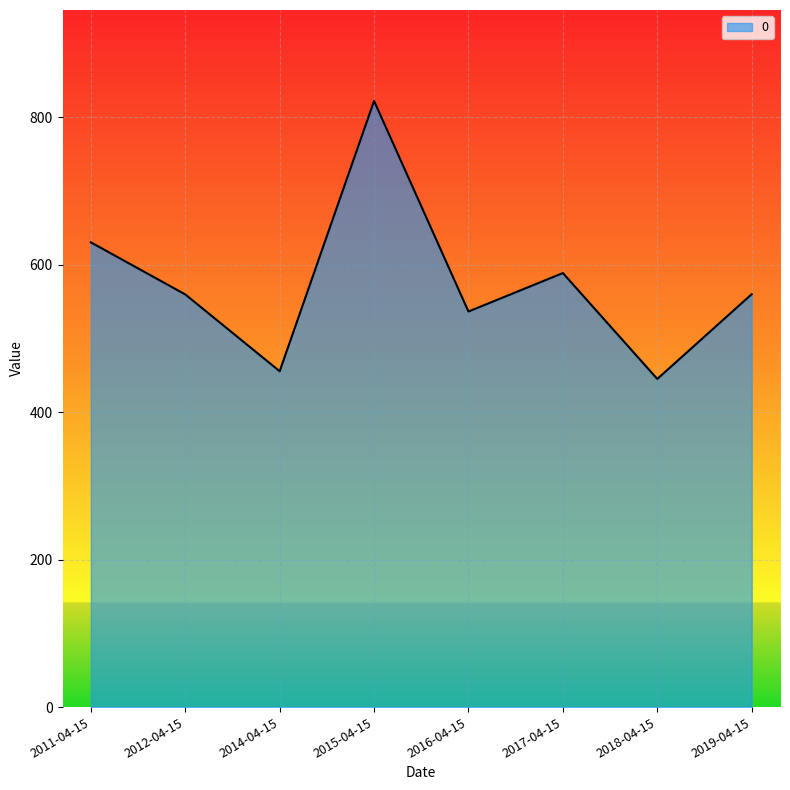

Between 2017-04-15 and 2018-04-15, which is larger?

2017-04-15